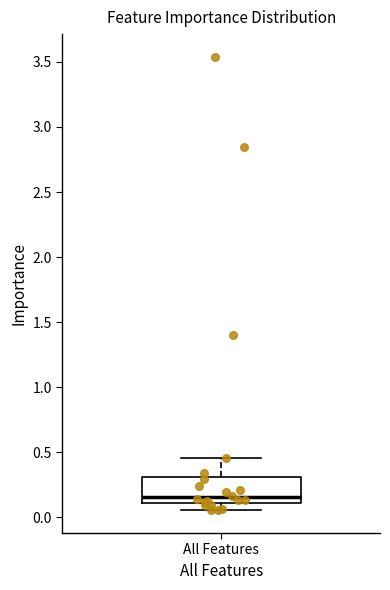

Transcribe this box plot: give where the median line is, the range the box spans, and where the two whiskers end, as read against the y-axis. The values are not printed on the chart, so give them approximately, as read against the axis.

median 0.15, box 0.10 to 0.30, whiskers 0.05 to 0.45